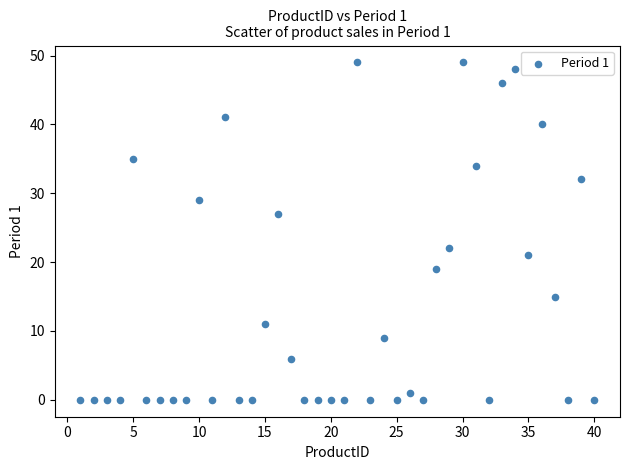

What is the range of X values (max minus min)?

39